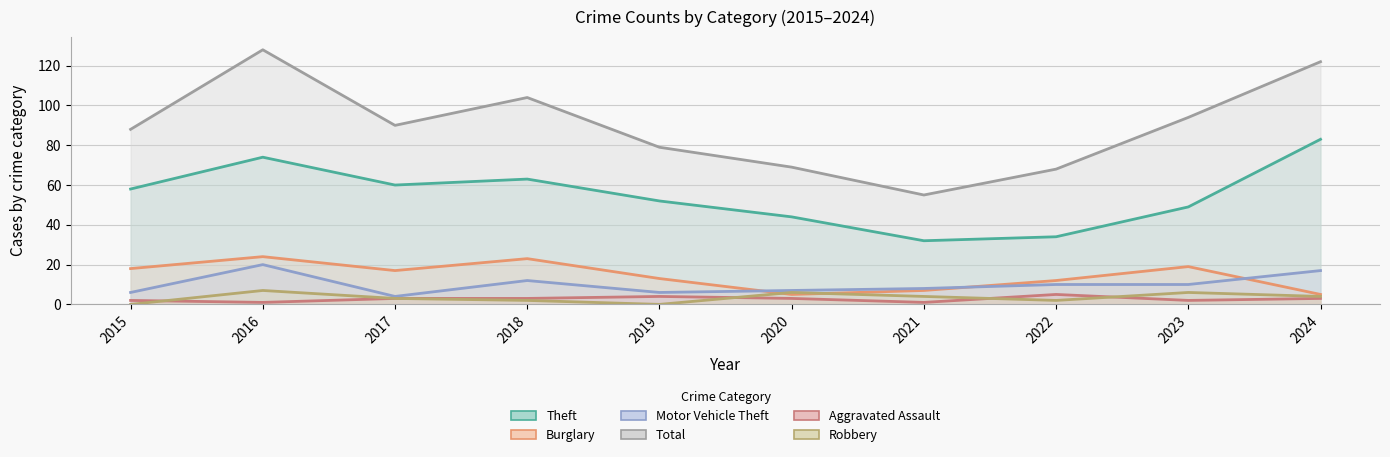

Reading left to right, what are all the values shown in this chart?

Theft: 58	74	60	63	52	44	32	34	49	83
Burglary: 18	24	17	23	13	5	7	12	19	5
Motor Vehicle Theft: 6	20	4	12	6	7	8	10	10	17
Total: 88	128	90	104	79	69	55	68	94	122
Aggravated Assault: 2	1	3	3	4	3	1	5	2	3
Robbery: 0	7	3	2	0	6	4	2	6	4